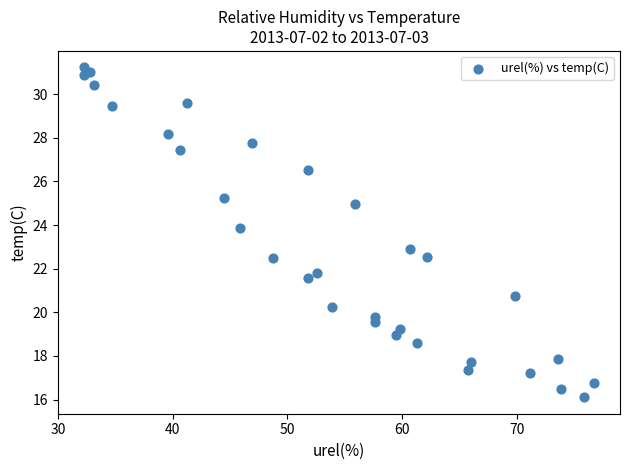

What is the range of Y values (max minus min)?

15.1